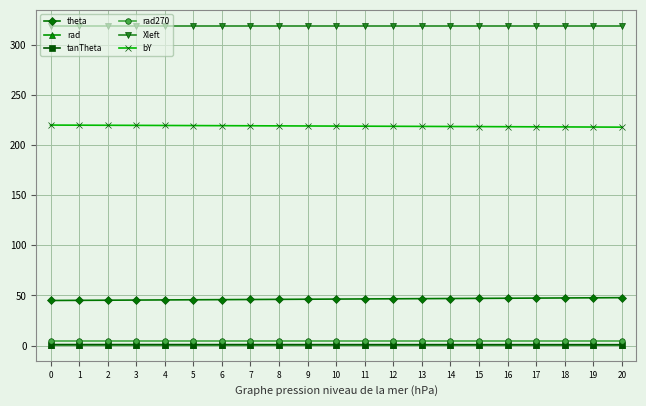

How many data points does each series have?

21